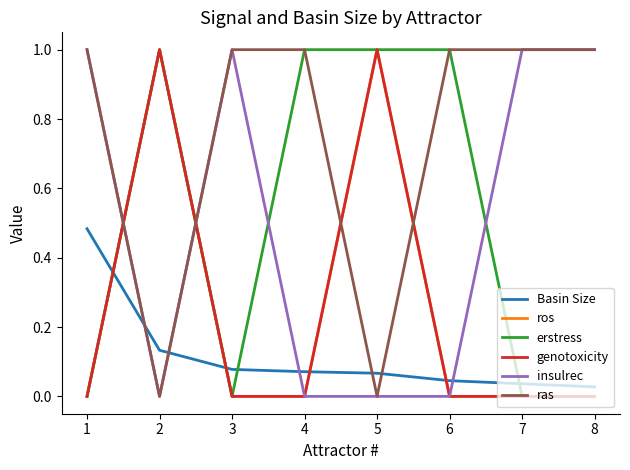

Does the chart display data point markers on the line(s)?

No